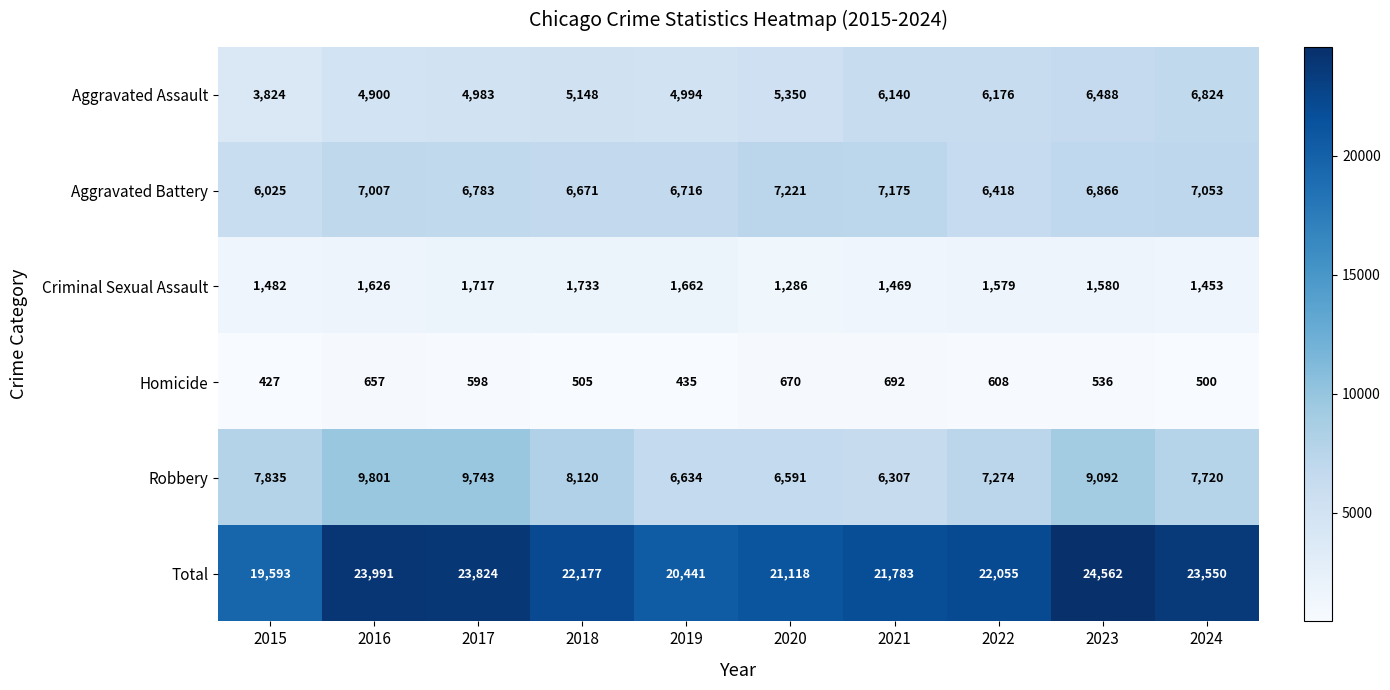

Which category has the highest value across all series?

2023